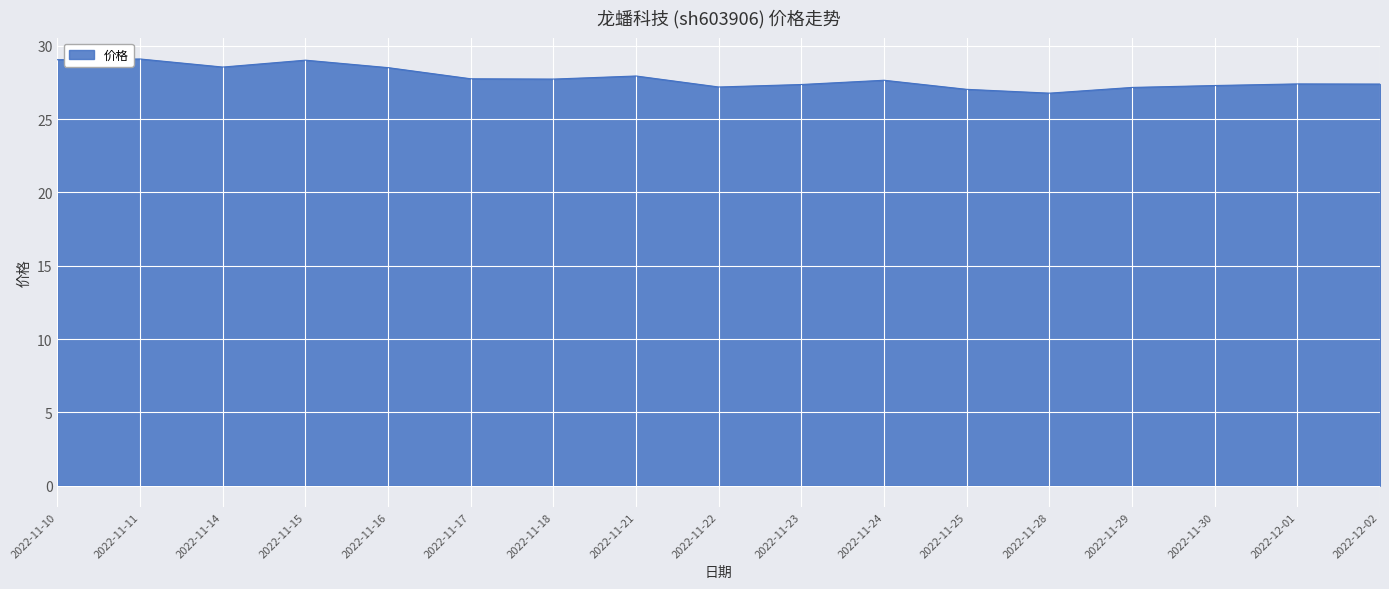

What is the sum of the values at 2022-11-23 and 2022-11-17?

55.1